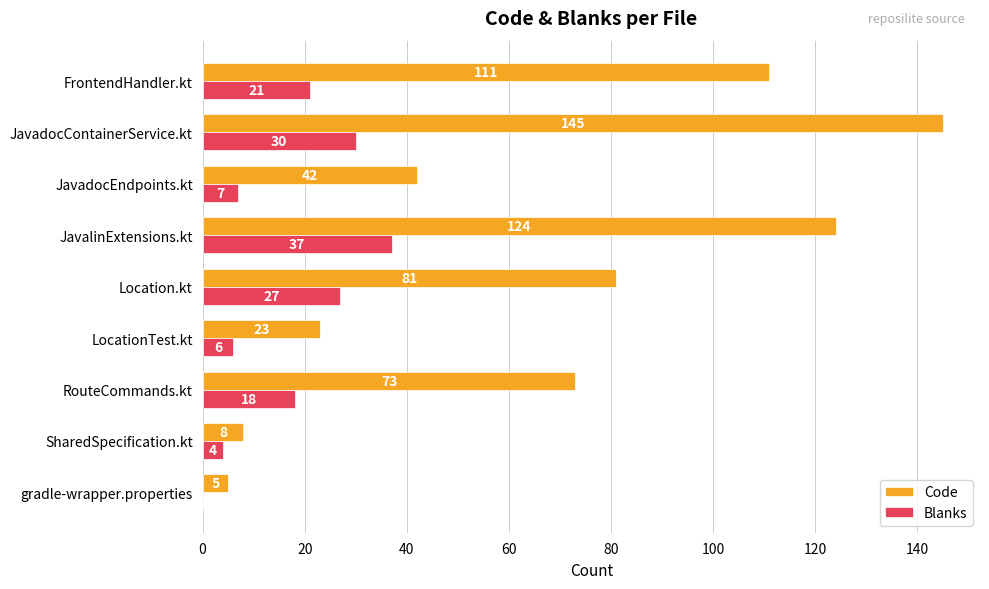

Read the Code value at JavadocContainerService.kt.

145